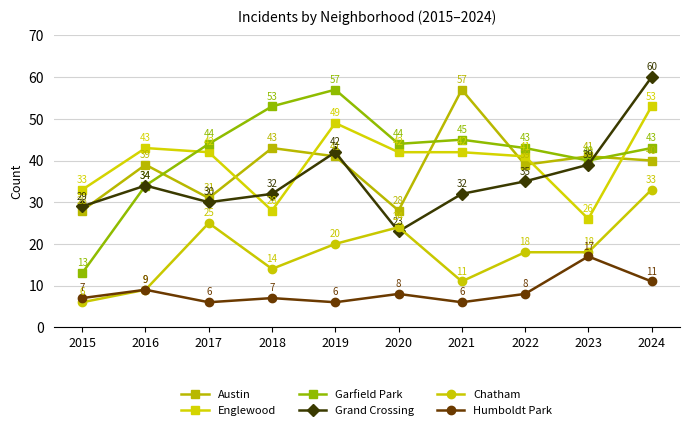

How many categories are shown in the chart?

10